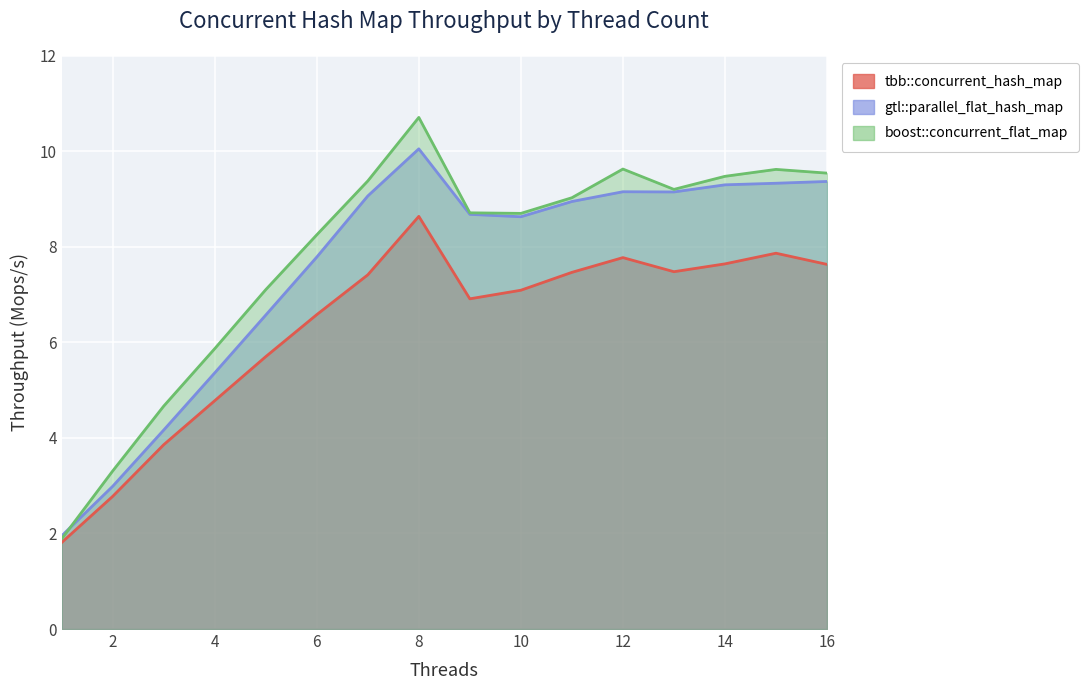

True or false: gtl::parallel_flat_hash_map and boost::concurrent_flat_map intersect in this chart.

True